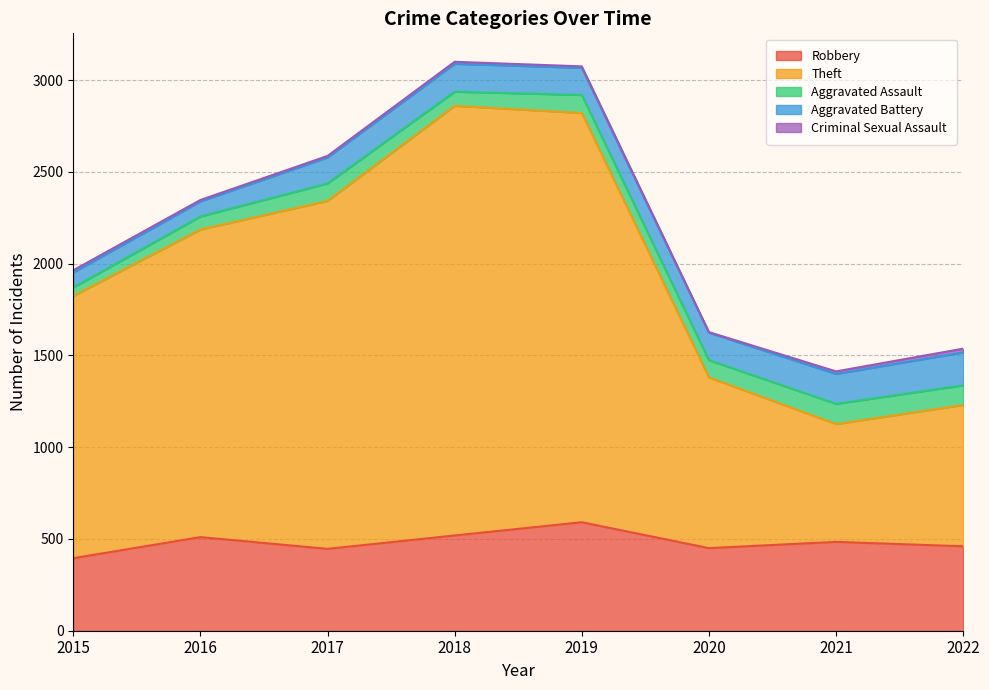

Between 2022 and 2019, which is larger?

2019